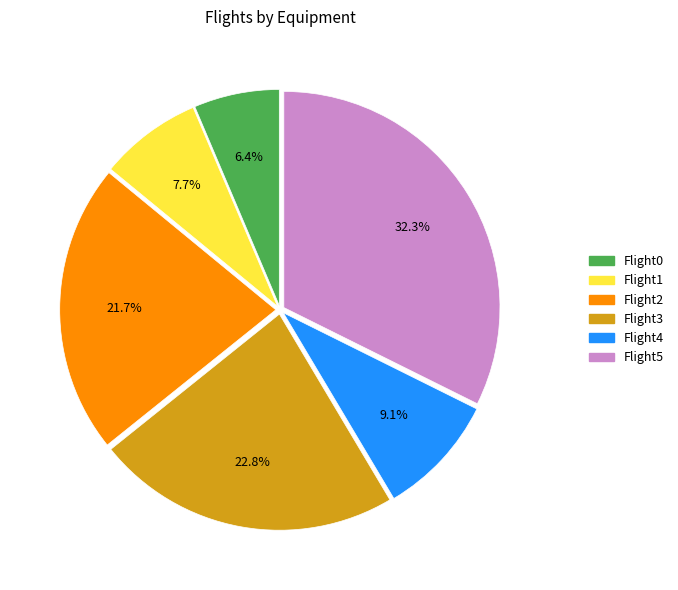

Does Flight2 represent more than half of the total?

No